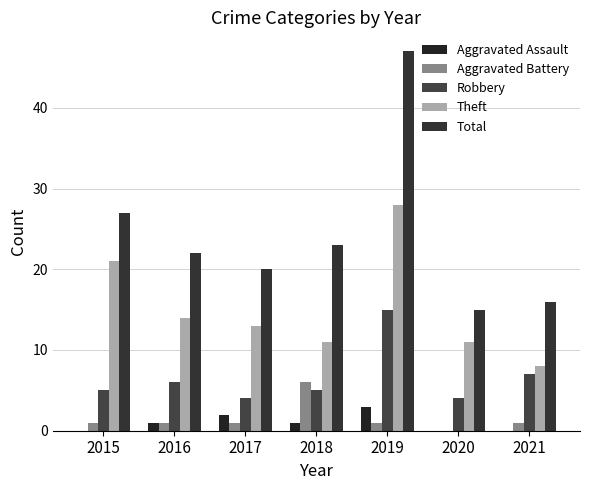

Reading right to left, extract all data points from this chart.

Aggravated Assault: 0	0	3	1	2	1	0
Aggravated Battery: 1	0	1	6	1	1	1
Robbery: 7	4	15	5	4	6	5
Theft: 8	11	28	11	13	14	21
Total: 16	15	47	23	20	22	27